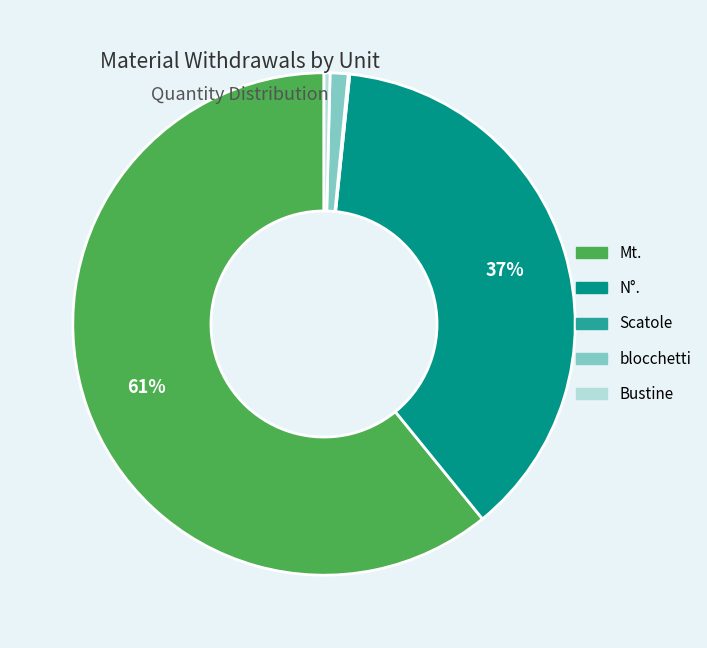

Is it true that N°. is 37% of the pie?

True